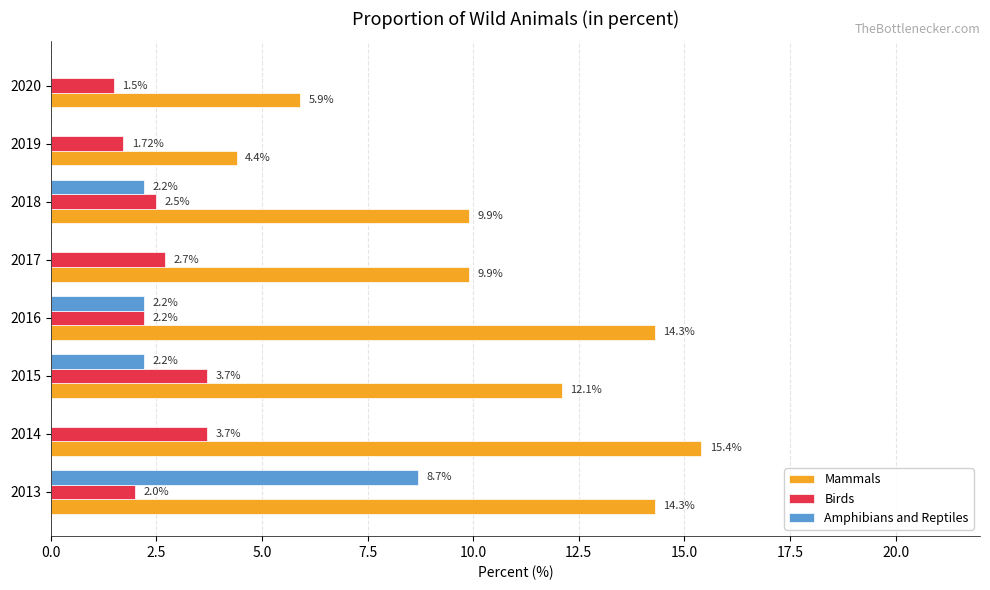

Between 2016 and 2019, which series saw the biggest shift?

Mammals